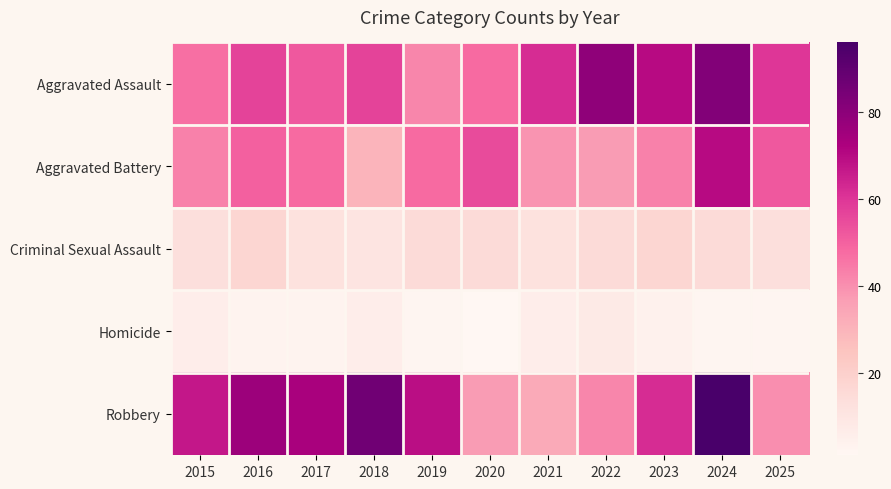

At which category does the chart reach its minimum across all series?

2020